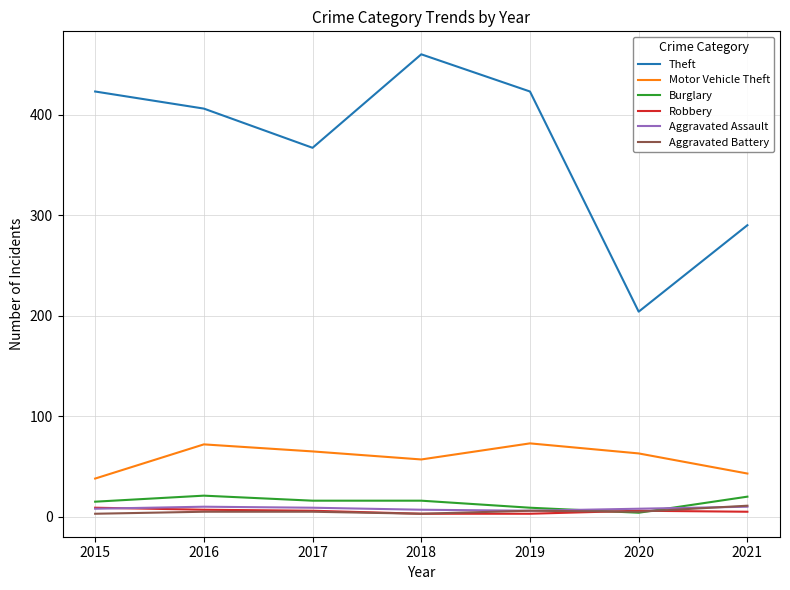

Which series changed the most between 2017 and 2018?

Theft